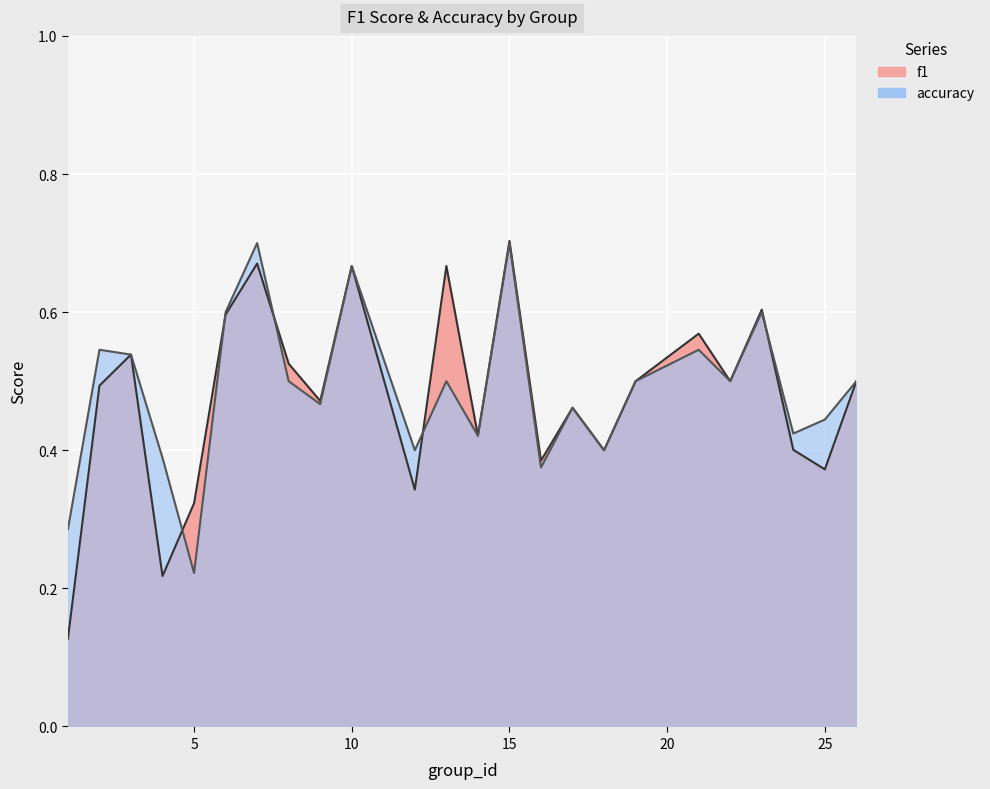

Which series changed the most between 3 and 23?

f1